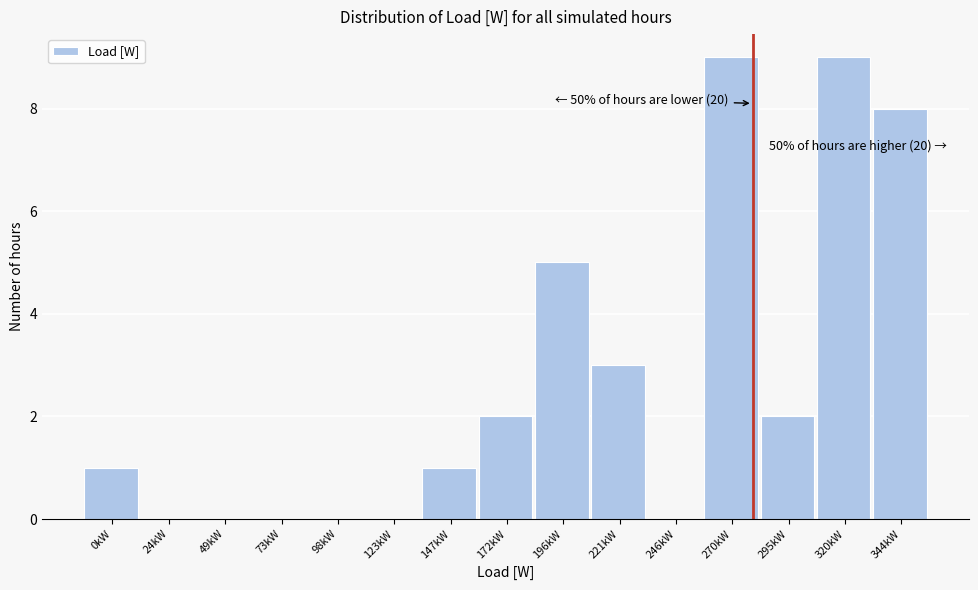

Reading left to right, list all the values displayed in this chart.

0kW=1	24kW=0	49kW=0	73kW=0	98kW=0	123kW=0	147kW=1	172kW=2	196kW=5	221kW=3	246kW=0	270kW=9	295kW=2	320kW=9	344kW=8